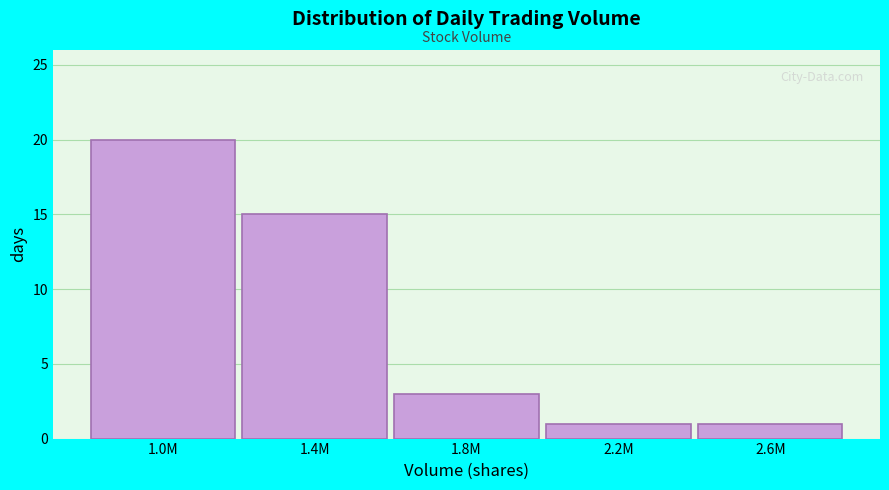

Reading right to left, transcribe all the data shown in this chart.

1	1	3	15	20